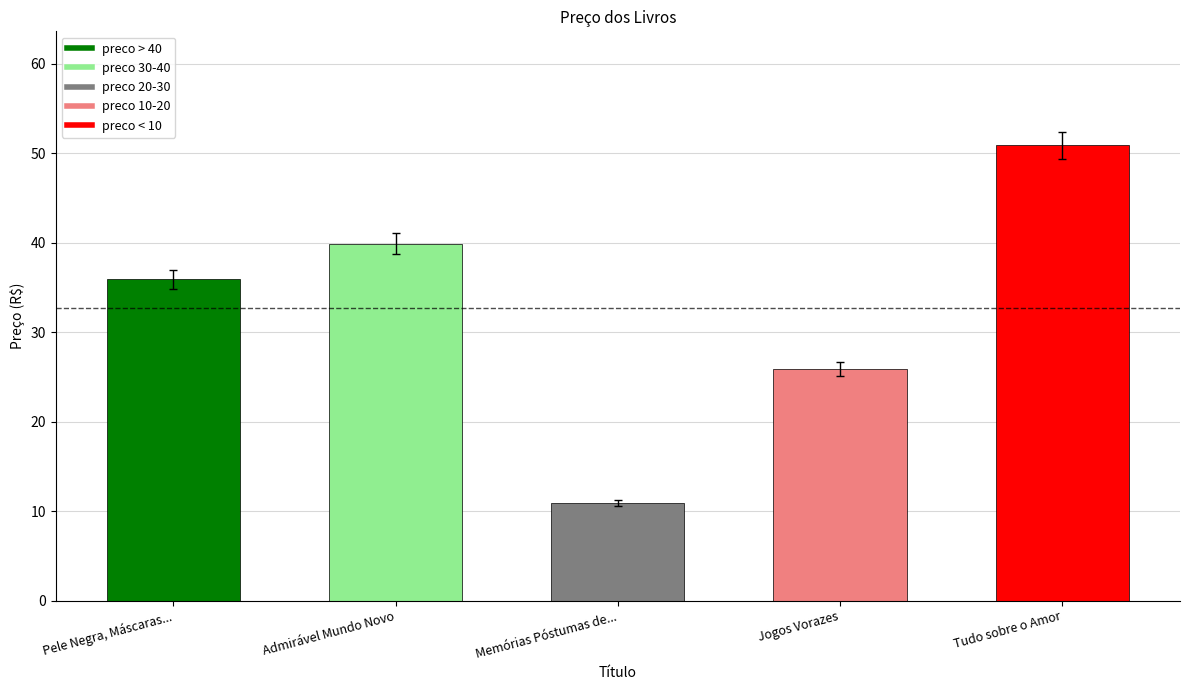

What is the maximum value shown in the chart?

50.9